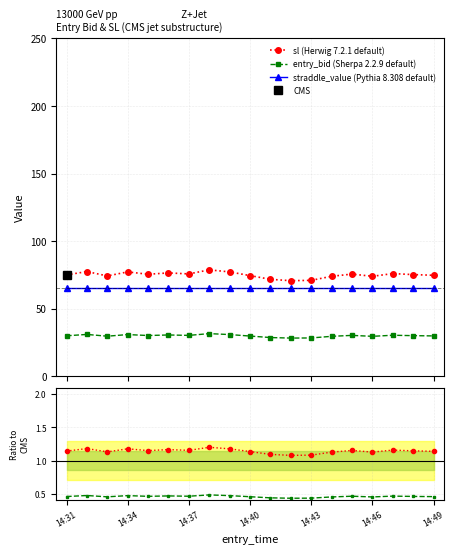

True or false: straddle_value (Pythia 8.308 default) and sl cross at least once.

False